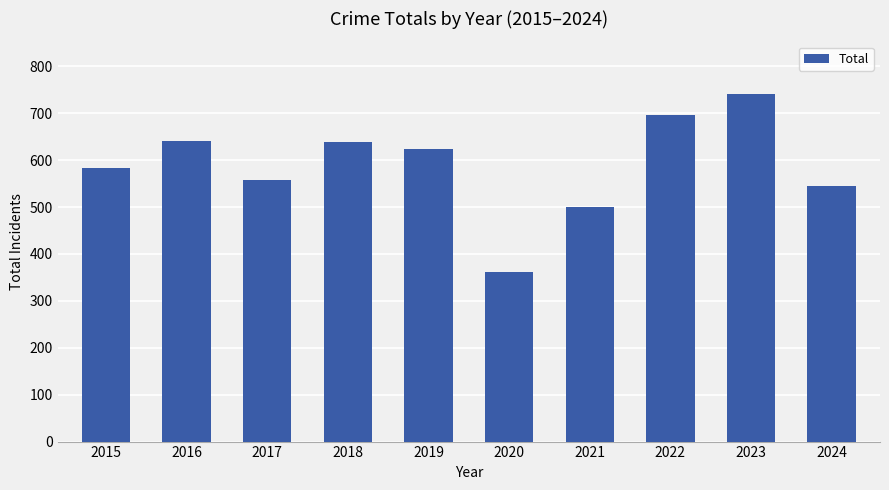

What is the value of the 2nd bar from the left?

641